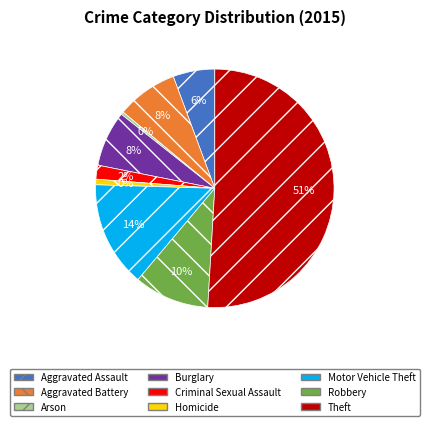

Combined, what portion of the pie is Robbery and Criminal Sexual Assault?

12.1%